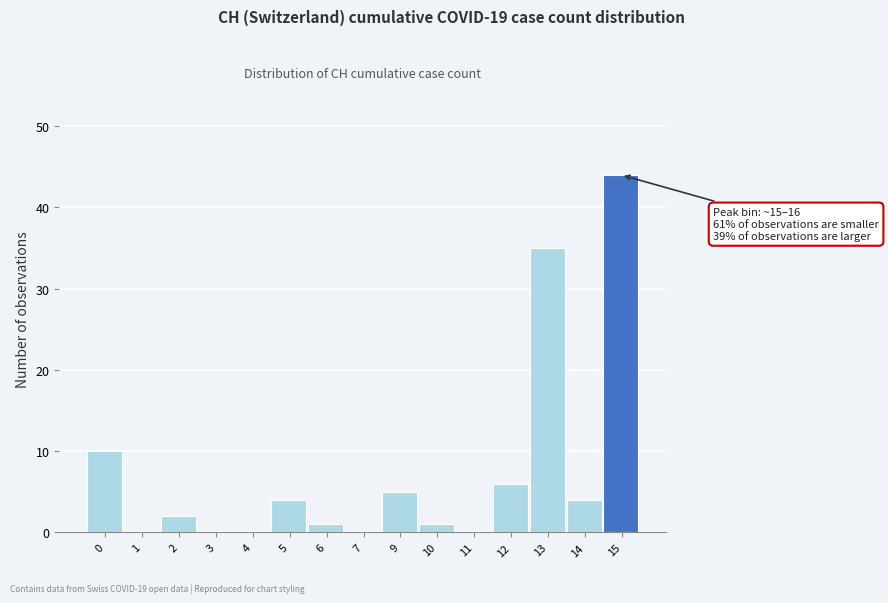

Reading left to right, transcribe all the data shown in this chart.

0=10	1=0	2=2	3=0	4=0	5=4	6=1	7=0	9=5	10=1	11=0	12=6	13=35	14=4	15=44